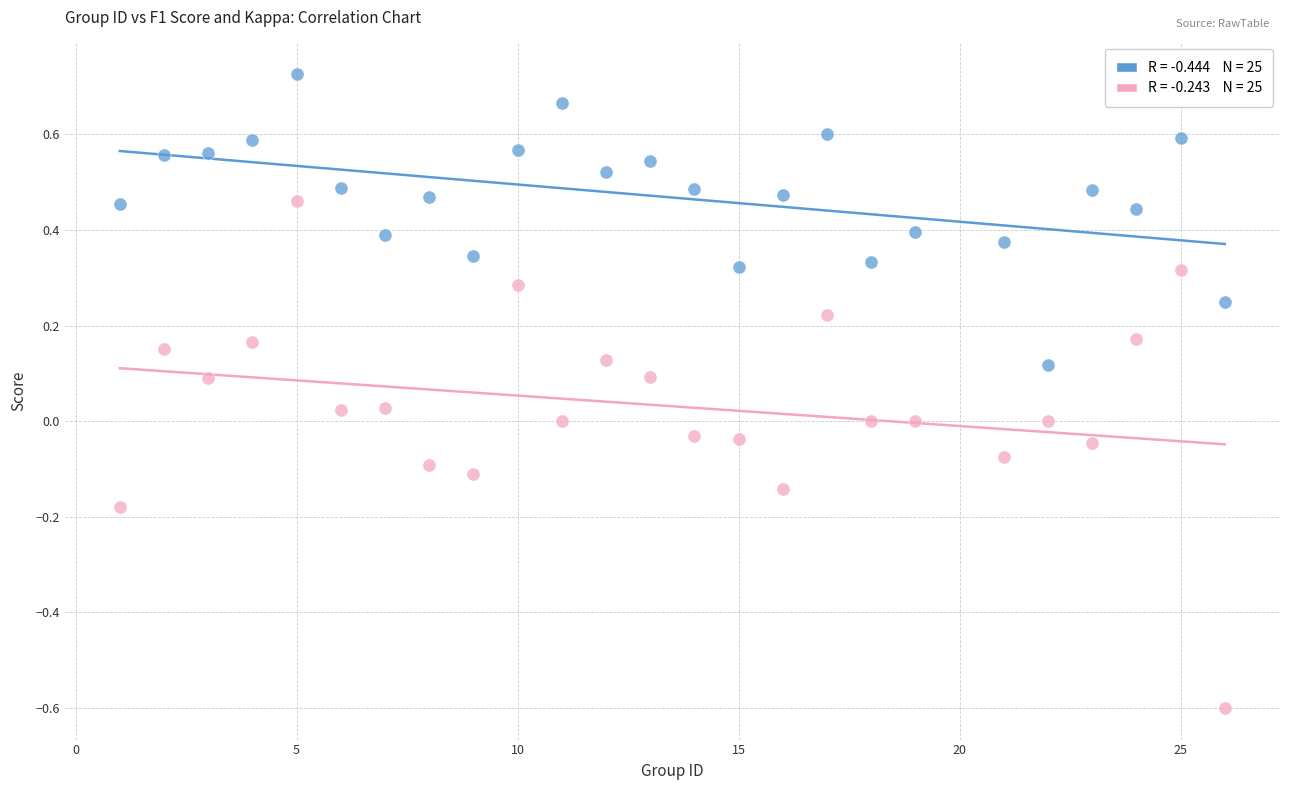

Across all data points, what is the range of X values (max minus min)?

25.0